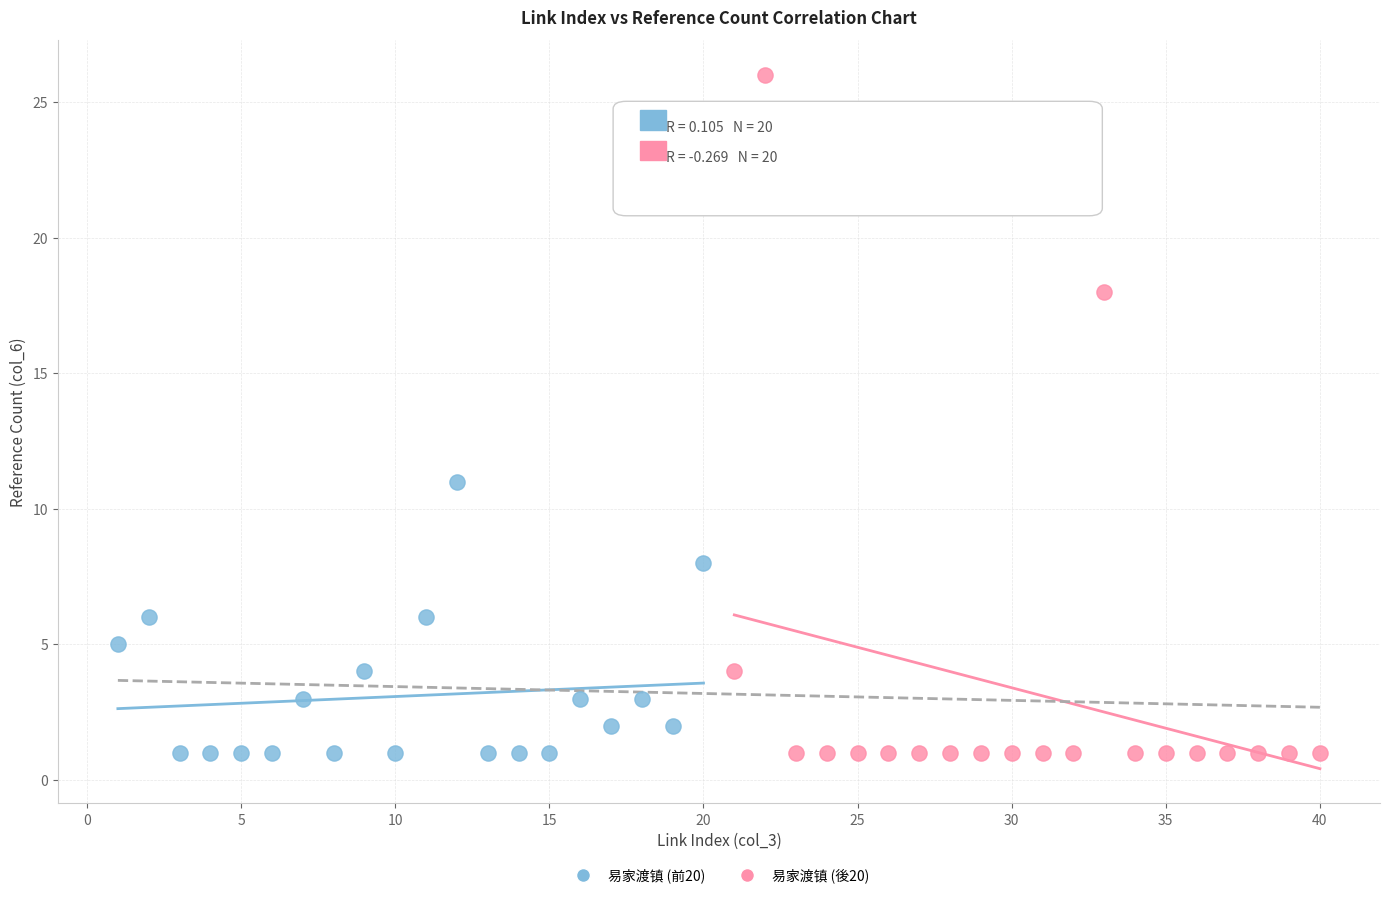

Which series has the largest Y range (max minus min)?

易家渡镇 (後20)